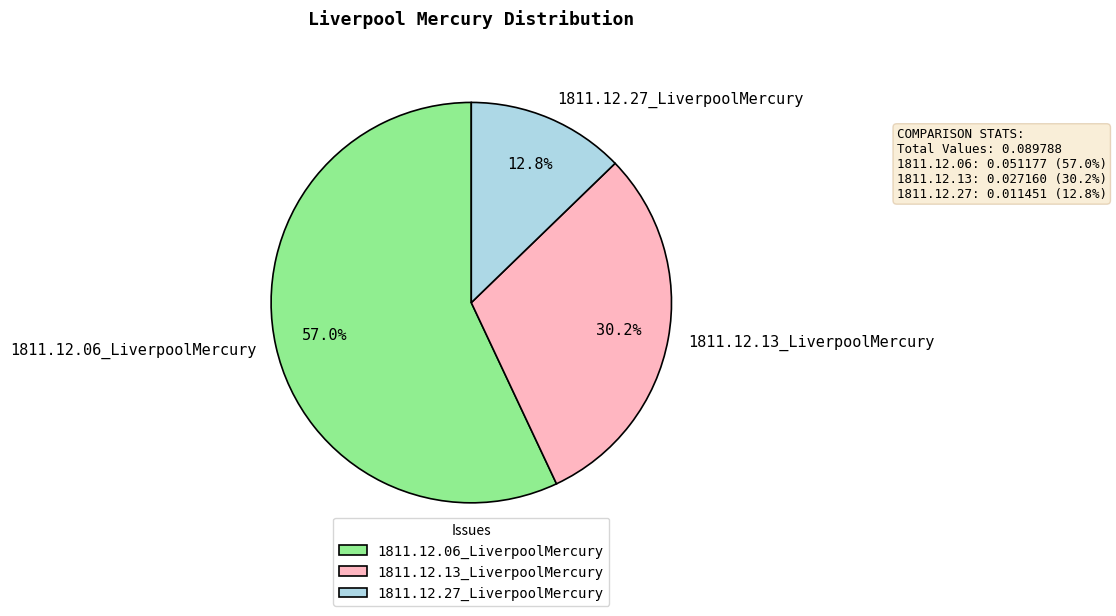

To the nearest percent, what is the difference between the largest and smallest slice percentages?

44%